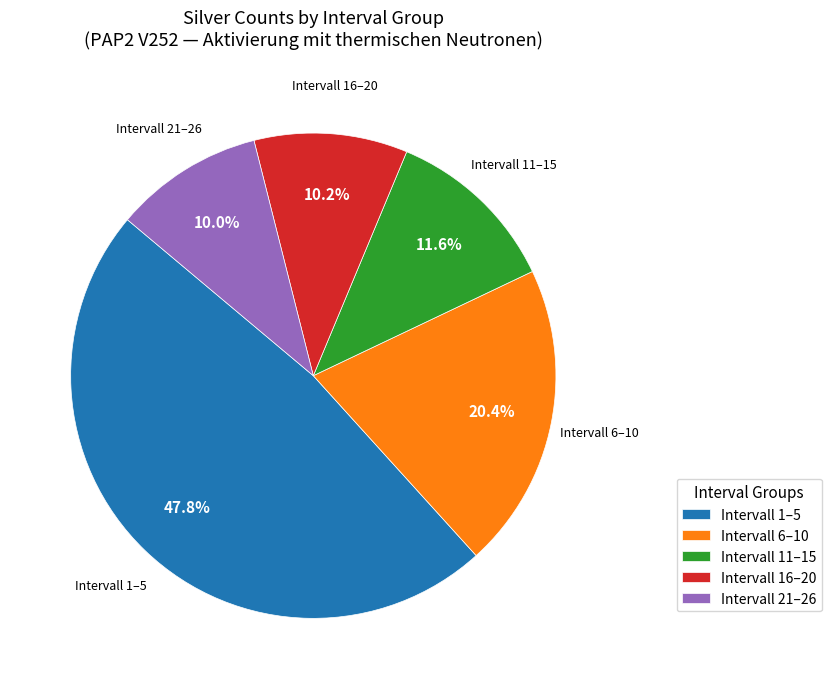

Which has a higher value, Intervall 16–20 or Intervall 6–10?

Intervall 6–10